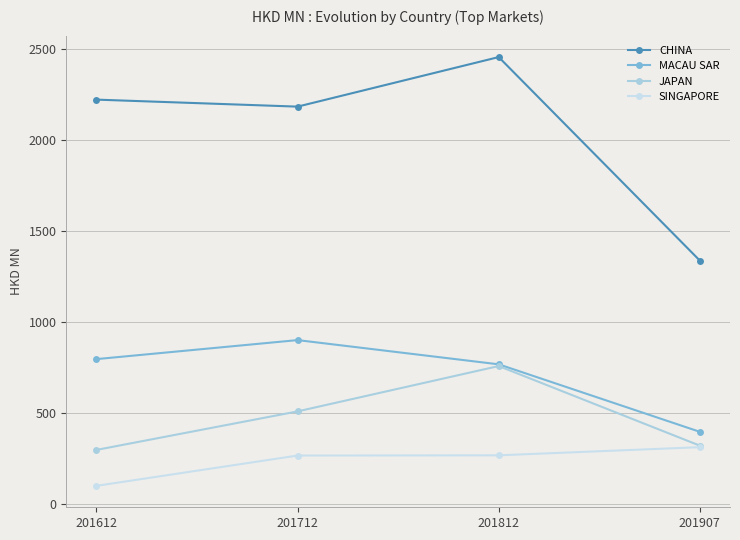

Between 201612 and 201812, which is larger?

201812